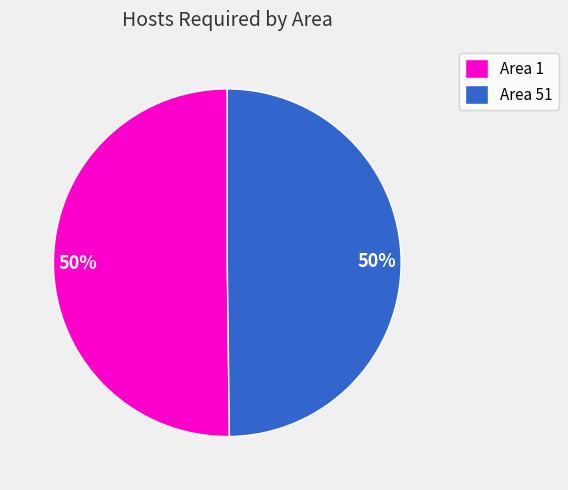

How many slices are in this pie chart?

2